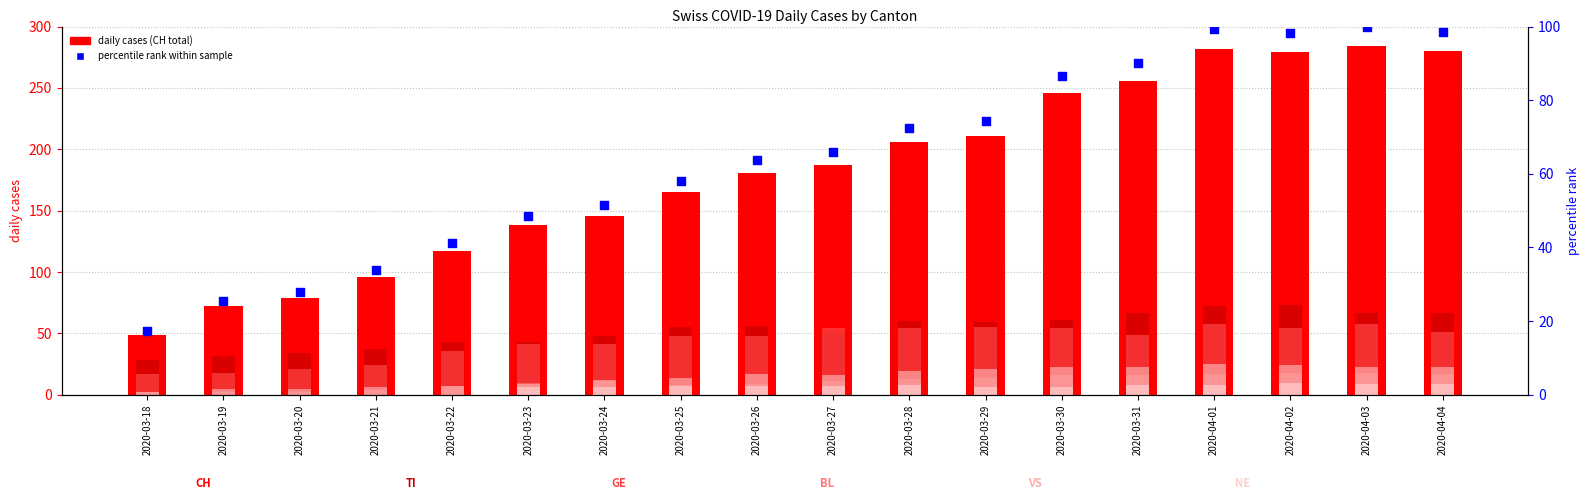

Which series contains the lowest Y value?

NE